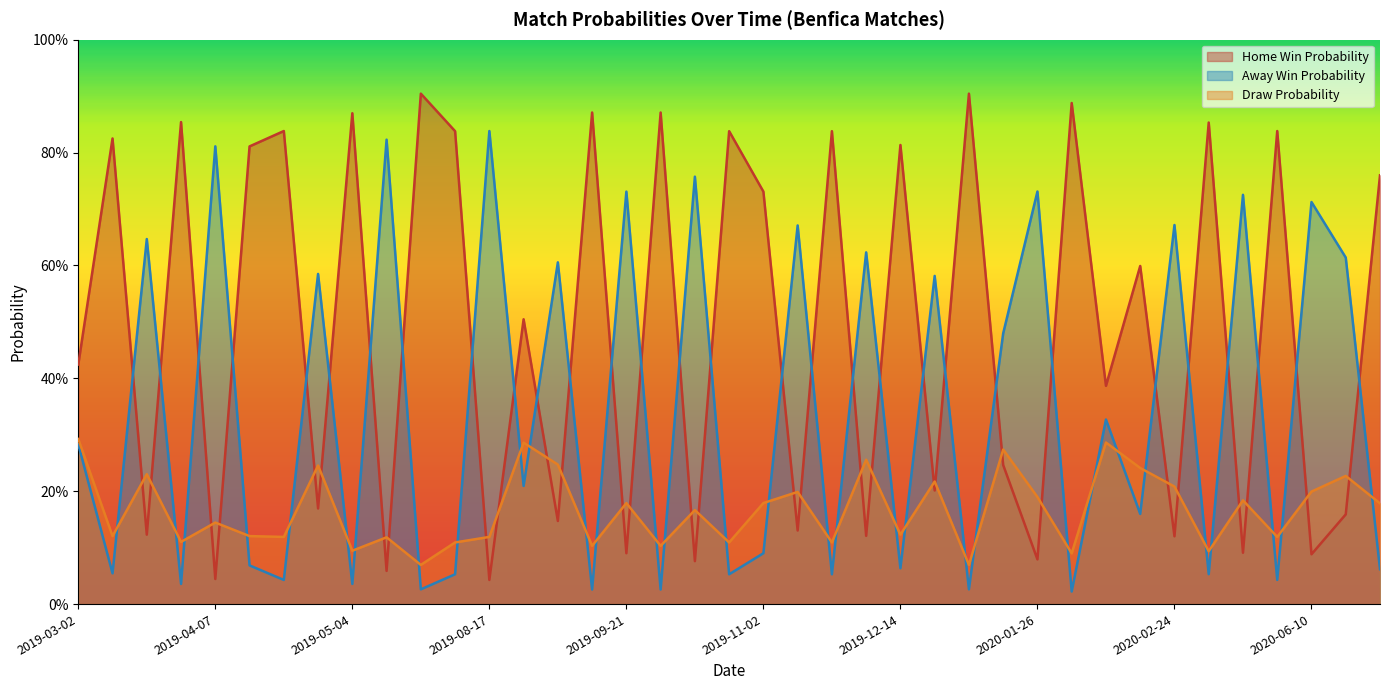

Reading left to right, what are all the values shown in this chart?

ProbH: 2019-03-02=0.4	2019-03-11=0.8	2019-03-17=0.1	2019-03-30=0.9	2019-04-07=0.0	2019-04-14=0.8	2019-04-22=0.8	2019-04-28=0.2	2019-05-04=0.9	2019-05-12=0.1	2019-05-18=0.9	2019-08-10=0.8	2019-08-17=0.0	2019-08-24=0.5	2019-09-01=0.1	2019-09-14=0.9	2019-09-21=0.1	2019-09-28=0.9	2019-10-27=0.1	2019-10-30=0.8	2019-11-02=0.7	2019-11-09=0.1	2019-11-30=0.8	2019-12-06=0.1	2019-12-14=0.8	2020-01-04=0.2	2020-01-10=0.9	2020-01-17=0.2	2020-01-26=0.1	2020-01-31=0.9	2020-02-08=0.4	2020-02-15=0.6	2020-02-24=0.1	2020-03-02=0.9	2020-03-07=0.1	2020-06-04=0.8	2020-06-10=0.1	2020-06-17=0.2	2020-06-23=0.8
ProbA: 2019-03-02=0.3	2019-03-11=0.1	2019-03-17=0.6	2019-03-30=0.0	2019-04-07=0.8	2019-04-14=0.1	2019-04-22=0.0	2019-04-28=0.6	2019-05-04=0.0	2019-05-12=0.8	2019-05-18=0.0	2019-08-10=0.1	2019-08-17=0.8	2019-08-24=0.2	2019-09-01=0.6	2019-09-14=0.0	2019-09-21=0.7	2019-09-28=0.0	2019-10-27=0.8	2019-10-30=0.1	2019-11-02=0.1	2019-11-09=0.7	2019-11-30=0.1	2019-12-06=0.6	2019-12-14=0.1	2020-01-04=0.6	2020-01-10=0.0	2020-01-17=0.5	2020-01-26=0.7	2020-01-31=0.0	2020-02-08=0.3	2020-02-15=0.2	2020-02-24=0.7	2020-03-02=0.1	2020-03-07=0.7	2020-06-04=0.0	2020-06-10=0.7	2020-06-17=0.6	2020-06-23=0.1
ProbD: 2019-03-02=0.3	2019-03-11=0.1	2019-03-17=0.2	2019-03-30=0.1	2019-04-07=0.1	2019-04-14=0.1	2019-04-22=0.1	2019-04-28=0.2	2019-05-04=0.1	2019-05-12=0.1	2019-05-18=0.1	2019-08-10=0.1	2019-08-17=0.1	2019-08-24=0.3	2019-09-01=0.2	2019-09-14=0.1	2019-09-21=0.2	2019-09-28=0.1	2019-10-27=0.2	2019-10-30=0.1	2019-11-02=0.2	2019-11-09=0.2	2019-11-30=0.1	2019-12-06=0.3	2019-12-14=0.1	2020-01-04=0.2	2020-01-10=0.1	2020-01-17=0.3	2020-01-26=0.2	2020-01-31=0.1	2020-02-08=0.3	2020-02-15=0.2	2020-02-24=0.2	2020-03-02=0.1	2020-03-07=0.2	2020-06-04=0.1	2020-06-10=0.2	2020-06-17=0.2	2020-06-23=0.2